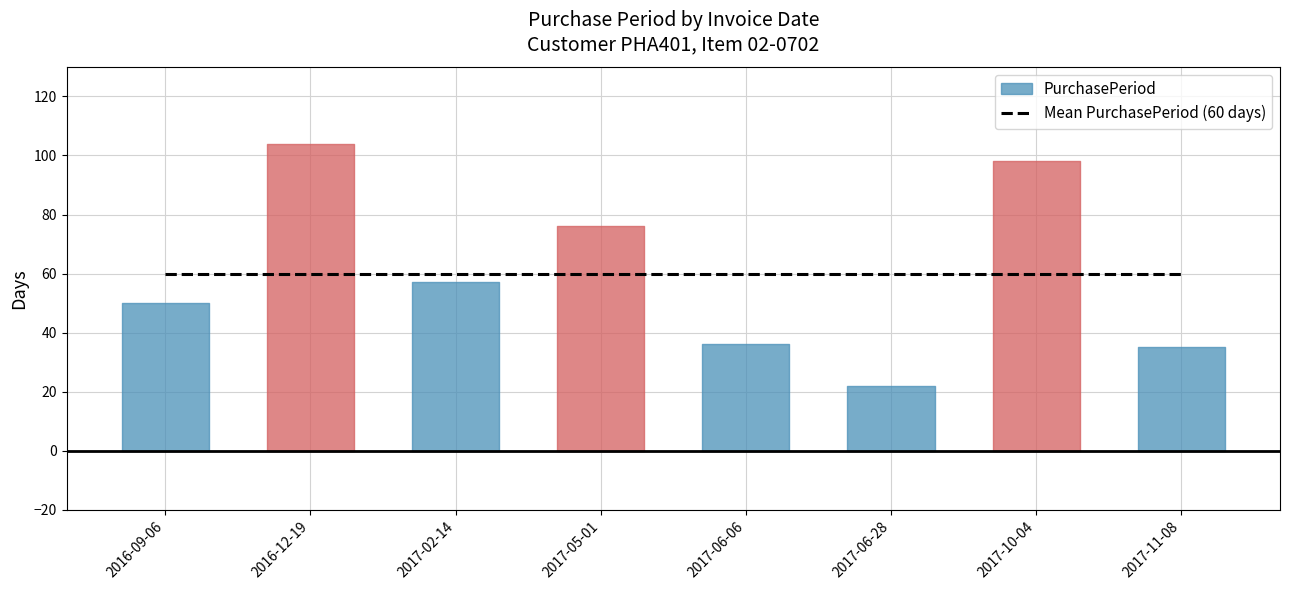

Does the chart display data point markers on the line(s)?

No